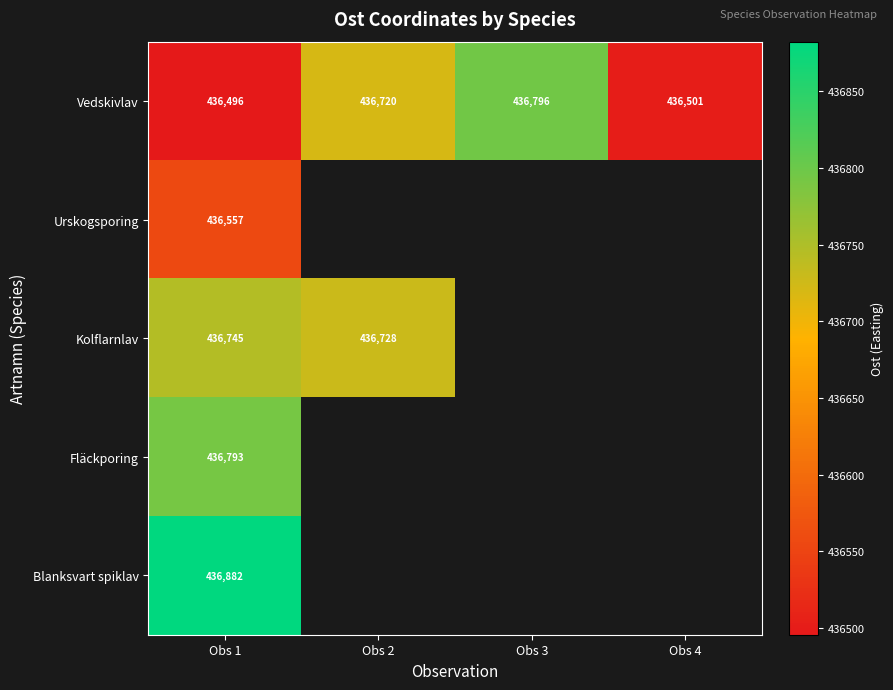

Rank the series at Obs 1 from lowest to highest value.

Vedskivlav, Urskogsporing, Kolflarnlav, Fläckporing, Blanksvart spiklav